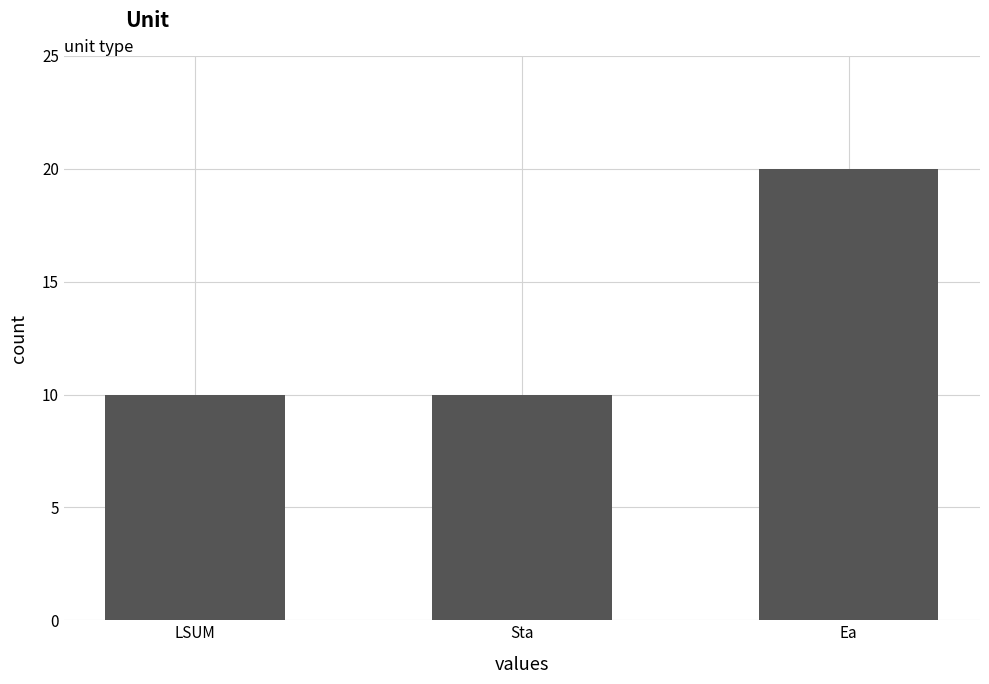

Which category has the highest value across all series?

Ea